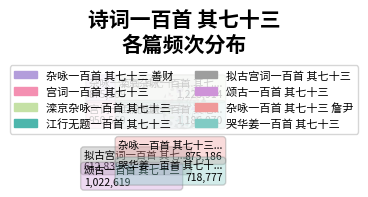

Count the number of slices in the pie.

8